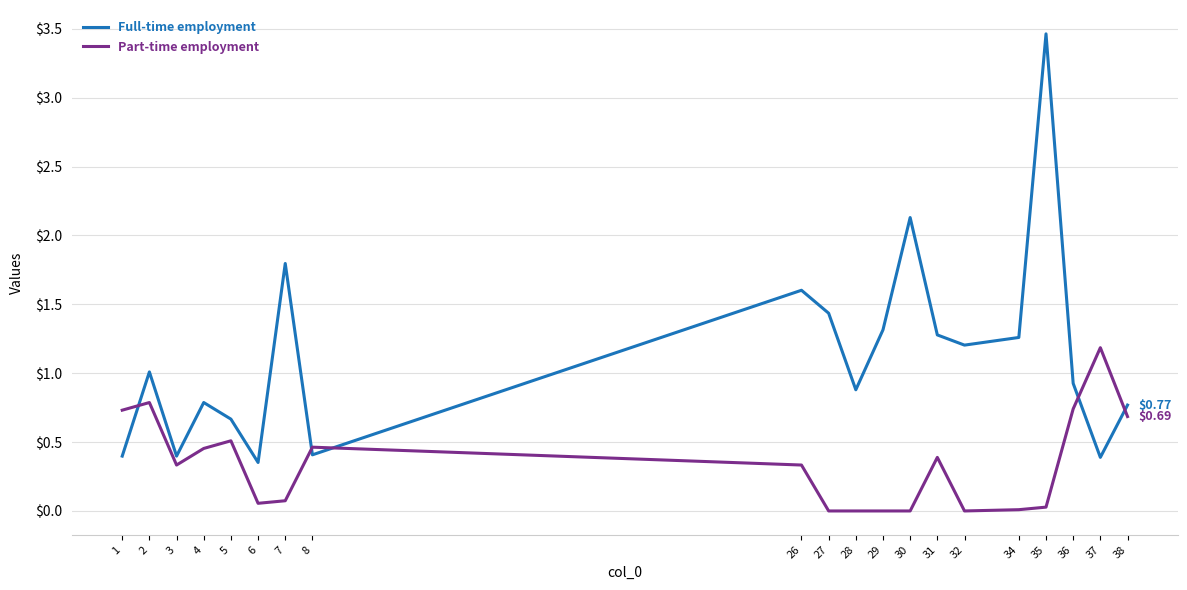

What is the difference between the maximum and minimum values in the Full-time employment series?

3.1